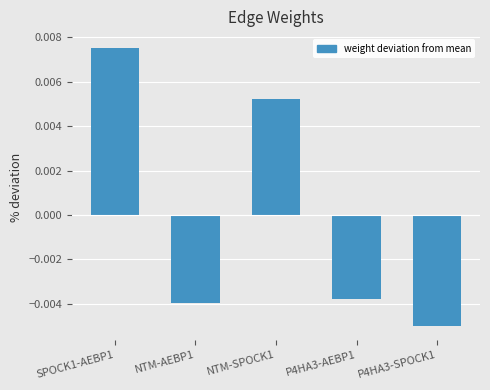

What position from the right is P4HA3-AEBP1?

2